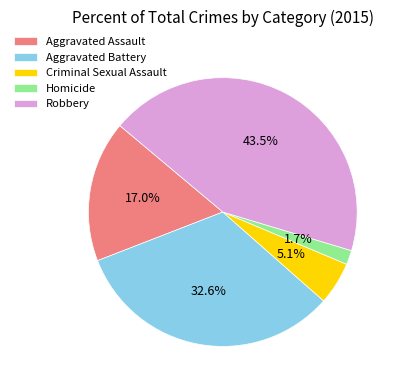

Does any single category account for the majority?

No